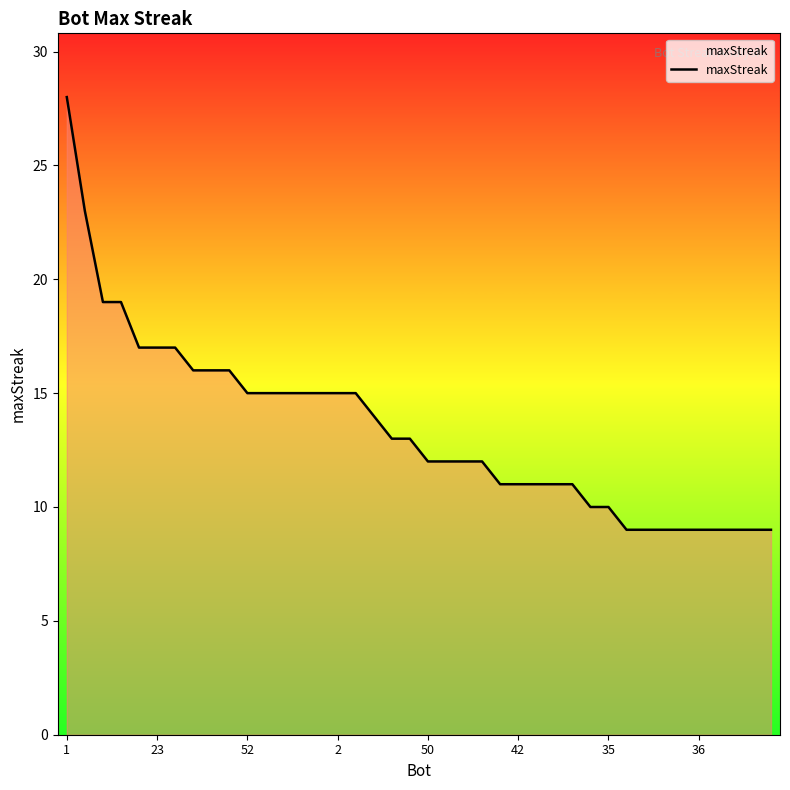

What is the difference between the maximum and minimum values?

19